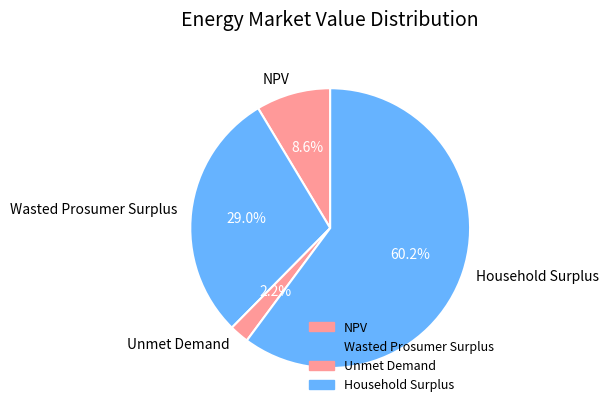

Is the sum of Wasted Prosumer Surplus and Unmet Demand greater than half?

No